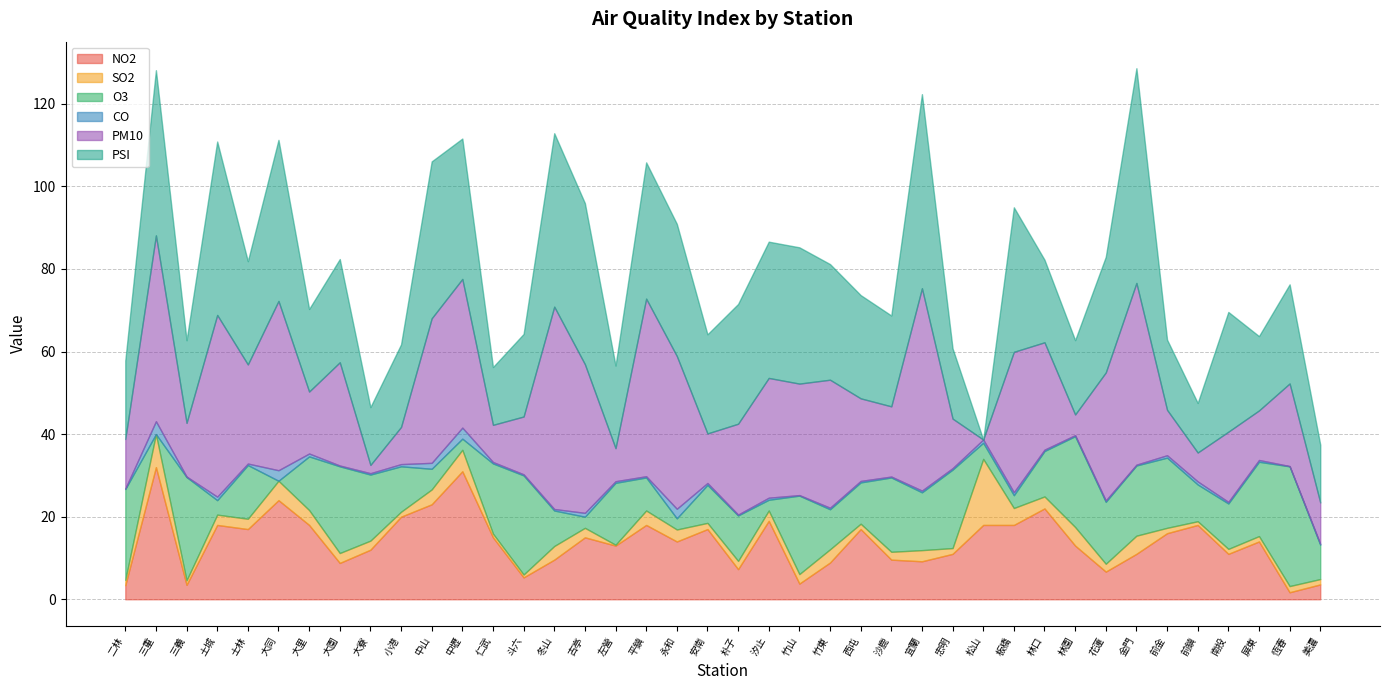

Reading right to left, extract all data points from this chart.

NO2: 美濃=3.6	恆春=1.7	屏東=14.0	南投=11.0	前鎮=18.0	前金=16.0	金門=11.0	花蓮=6.7	林園=13.0	林口=22.0	板橋=18.0	松山=18.0	忠明=11.0	宜蘭=9.2	沙鹿=9.6	西屯=17.0	竹東=8.9	竹山=3.8	汐止=19.0	朴子=7.3	安南=17.0	永和=14.0	平鎮=18.0	左營=13.0	古亭=15.0	冬山=9.6	斗六=5.3	仁武=15.0	中壢=31.0	中山=23.0	小港=20.0	大寮=12.0	大園=8.8	大里=18.0	大同=24.0	士林=17.0	土城=18.0	三義=3.5	三重=32.0	二林=3.4
SO2: 美濃=1.3	恆春=1.5	屏東=1.3	南投=1.2	前鎮=0.9	前金=1.3	金門=4.4	花蓮=1.9	林園=4.5	林口=2.9	板橋=4.1	松山=16.0	忠明=1.4	宜蘭=2.7	沙鹿=1.9	西屯=1.3	竹東=3.2	竹山=2.3	汐止=2.5	朴子=2.0	安南=1.5	永和=2.9	平鎮=3.5	左營=0.2	古亭=2.3	冬山=3.3	斗六=0.7	仁武=0.9	中壢=5.2	中山=3.6	小港=1.2	大寮=2.2	大園=2.4	大里=3.6	大同=4.7	士林=2.5	土城=2.5	三義=1.1	三重=8.0	二林=1.3
O3: 美濃=8.3	恆春=29.0	屏東=18.0	南投=11.0	前鎮=8.9	前金=17.0	金門=17.0	花蓮=15.0	林園=22.0	林口=11.0	板橋=3.1	松山=3.9	忠明=19.0	宜蘭=14.0	沙鹿=18.0	西屯=10.0	竹東=9.7	竹山=19.0	汐止=2.6	朴子=11.0	安南=9.2	永和=2.7	平鎮=8.0	左營=15.0	古亭=2.7	冬山=8.6	斗六=24.0	仁武=17.0	中壢=2.7	中山=5.0	小港=11.0	大寮=16.0	大園=21.0	大里=13.0	大同=0.0	士林=13.0	土城=3.5	三義=25.0	三重=0.0	二林=22.0
CO: 美濃=0.2	恆春=0.1	屏東=0.4	南投=0.4	前鎮=0.7	前金=0.6	金門=0.2	花蓮=0.3	林園=0.2	林口=0.3	板橋=0.7	松山=0.8	忠明=0.3	宜蘭=0.4	沙鹿=0.2	西屯=0.4	竹東=0.4	竹山=0.1	汐止=0.5	朴子=0.2	安南=0.5	永和=2.3	平鎮=0.3	左營=0.4	古亭=0.9	冬山=0.4	斗六=0.3	仁武=0.3	中壢=2.7	中山=1.4	小港=0.5	大寮=0.3	大園=0.2	大里=0.7	大同=2.5	士林=0.4	土城=0.8	三義=0.1	三重=3.1	二林=0.1
PM10: 美濃=10.0	恆春=20.0	屏東=12.0	南投=17.0	前鎮=7.0	前金=11.0	金門=44.0	花蓮=31.0	林園=5.0	林口=26.0	板橋=34.0	松山=0.0	忠明=12.0	宜蘭=49.0	沙鹿=17.0	西屯=20.0	竹東=31.0	竹山=27.0	汐止=29.0	朴子=22.0	安南=12.0	永和=37.0	平鎮=43.0	左營=8.0	古亭=36.0	冬山=49.0	斗六=14.0	仁武=9.0	中壢=36.0	中山=35.0	小港=9.0	大寮=2.0	大園=25.0	大里=15.0	大同=41.0	士林=24.0	土城=44.0	三義=13.0	三重=45.0	二林=12.0
PSI: 美濃=14.0	恆春=24.0	屏東=18.0	南投=29.0	前鎮=12.0	前金=17.0	金門=52.0	花蓮=28.0	林園=18.0	林口=20.0	板橋=35.0	松山=0.0	忠明=17.0	宜蘭=47.0	沙鹿=22.0	西屯=25.0	竹東=28.0	竹山=33.0	汐止=33.0	朴子=29.0	安南=24.0	永和=32.0	平鎮=33.0	左營=20.0	古亭=39.0	冬山=42.0	斗六=20.0	仁武=14.0	中壢=34.0	中山=38.0	小港=20.0	大寮=14.0	大園=25.0	大里=20.0	大同=39.0	士林=25.0	土城=42.0	三義=20.0	三重=40.0	二林=19.0